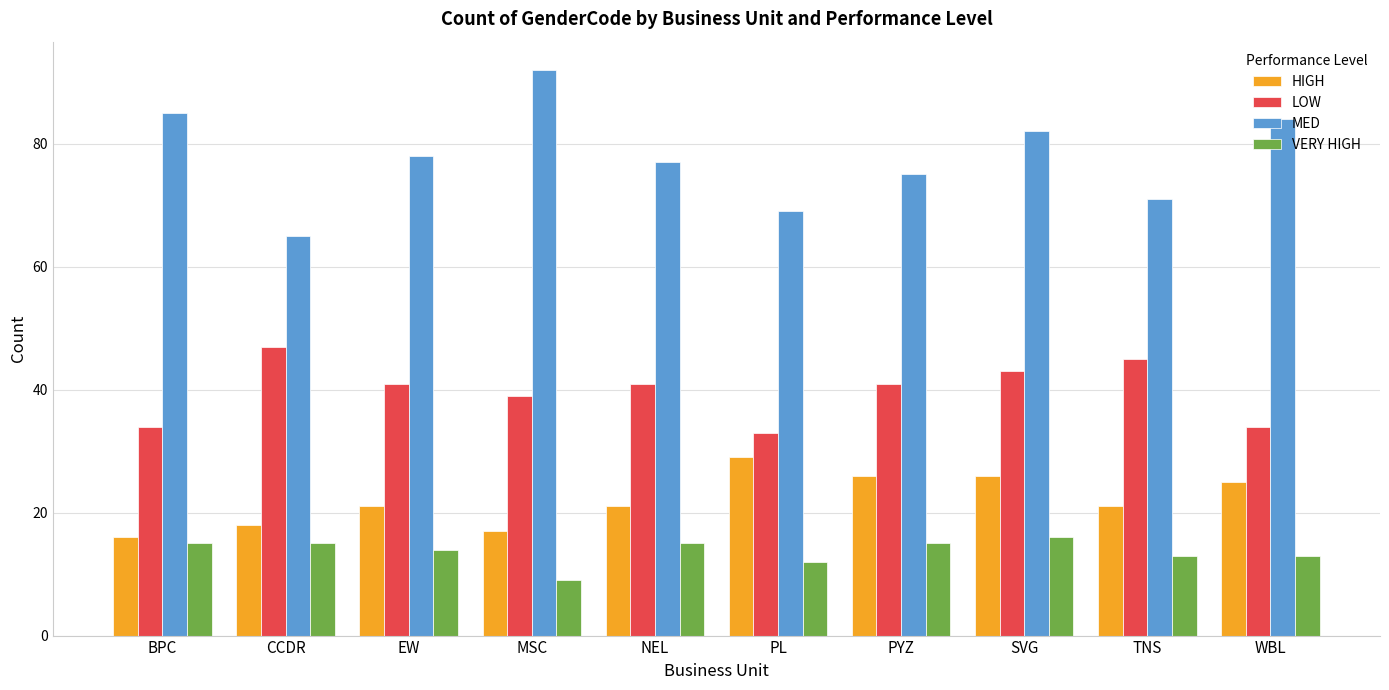

True or false: LOW has a value of 41 at EW.

True